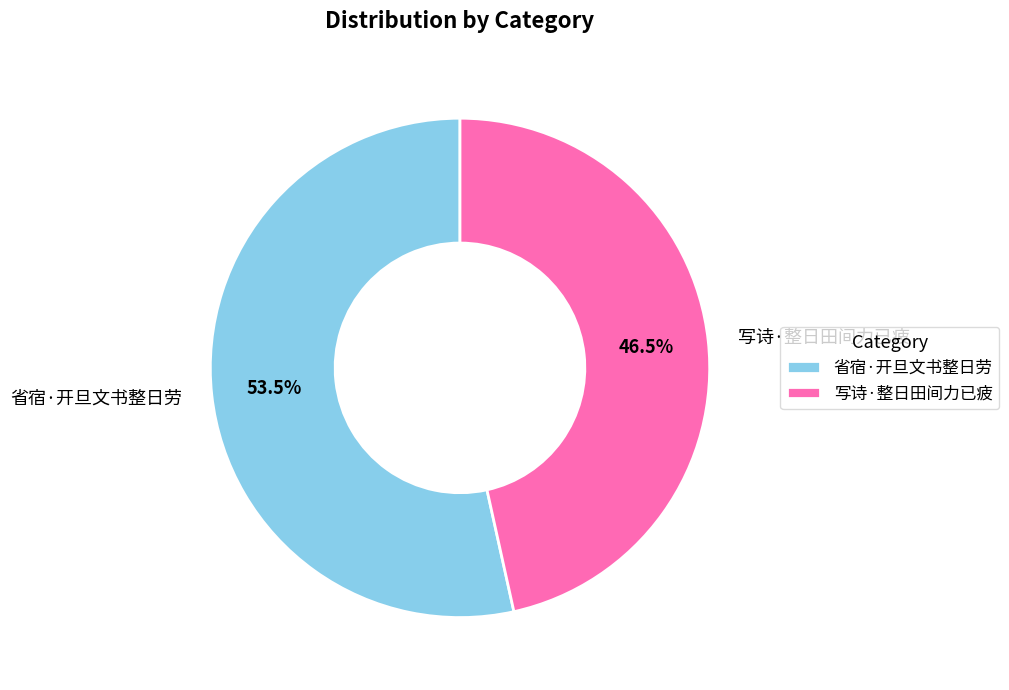

What is the smallest slice in the pie chart?

写诗·整日田间力已疲